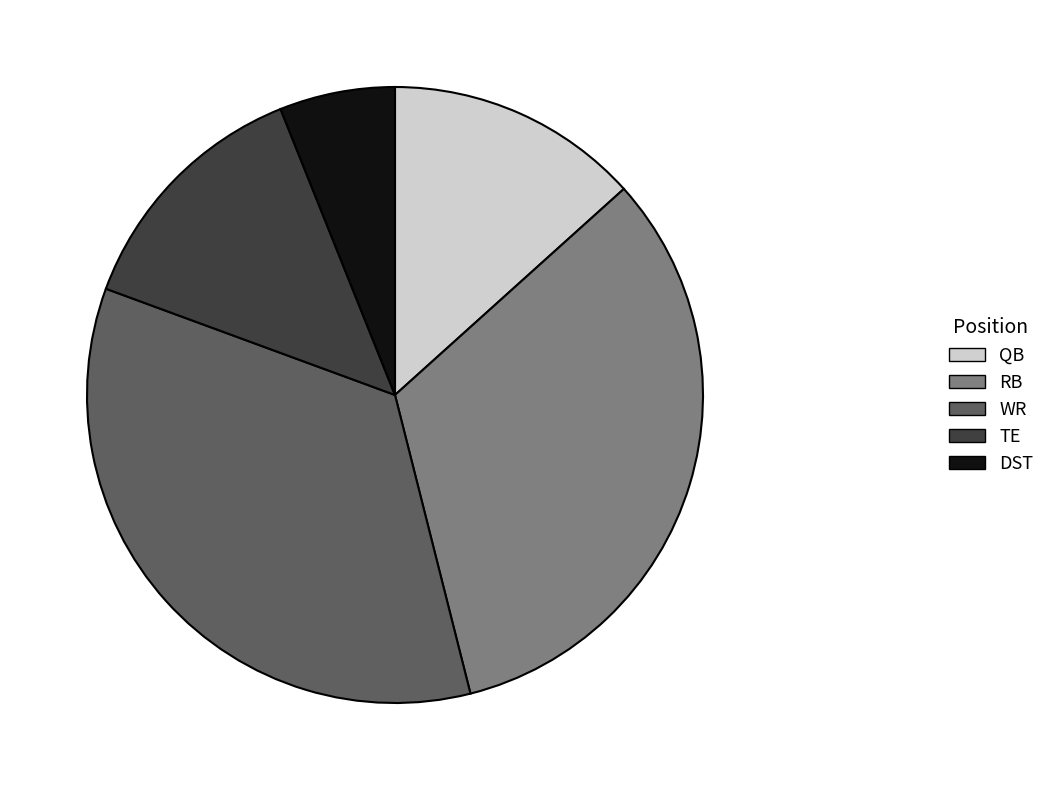

Count the number of slices in the pie.

5